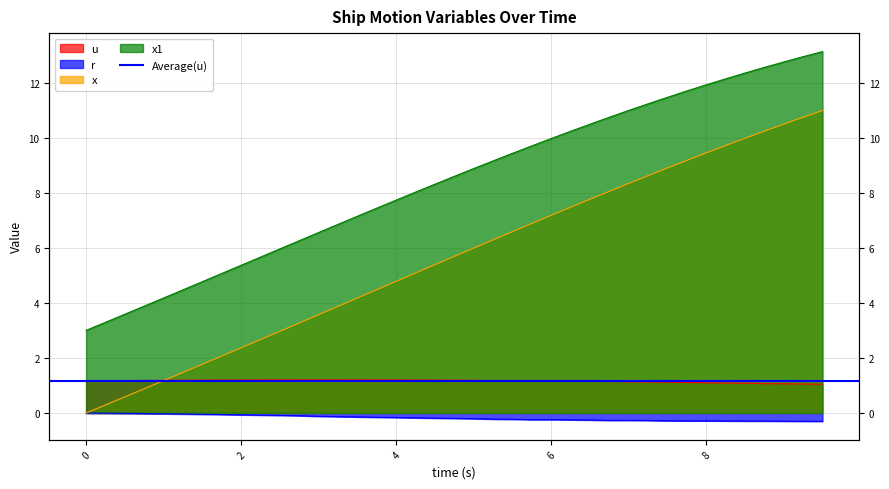

What is the label of the 20th point from the right?

4.75